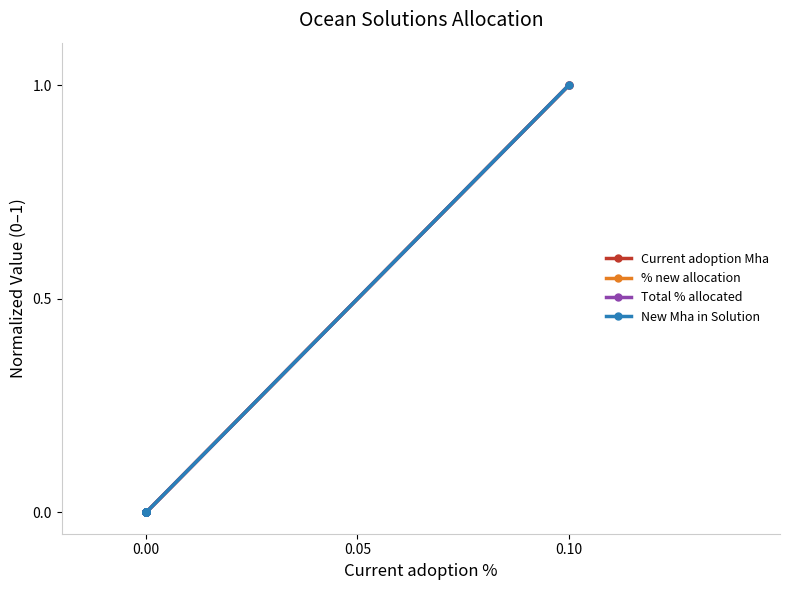

True or false: % new allocation and New Mha in Solution cross at least once.

False